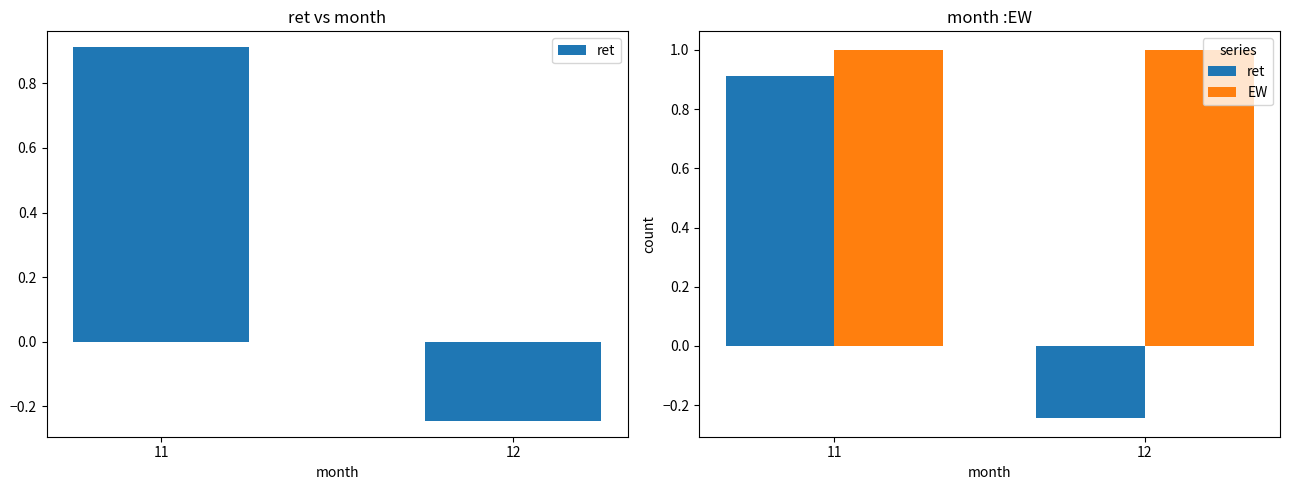

Is it true that EW equals 1.0 at 11?

True